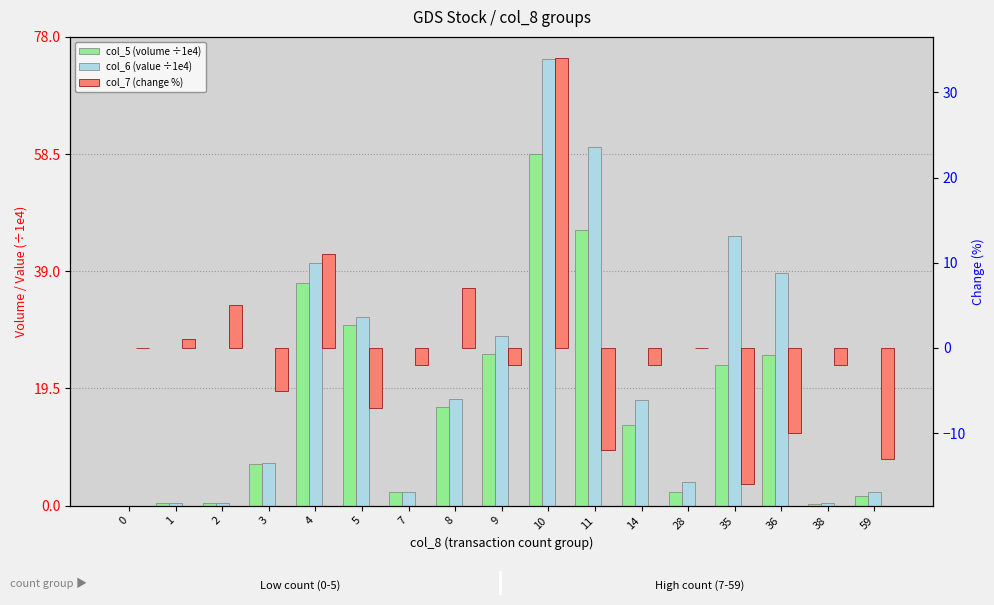

Reading right to left, transcribe all the data shown in this chart.

col_5 (volume ÷1e4): 59=1.6	38=0.3	36=25.0	35=23.4	28=2.3	14=13.5	11=45.8	10=58.5	9=25.3	8=16.4	7=2.2	5=30.1	4=37.0	3=6.9	2=0.4	1=0.4	0=0.0
col_6 (value ÷1e4): 59=2.2	38=0.5	36=38.8	35=44.8	28=3.9	14=17.6	11=59.7	10=74.3	9=28.2	8=17.8	7=2.3	5=31.4	4=40.4	3=7.2	2=0.4	1=0.4	0=0.0
col_7 (change %): 59=-13.0	38=-2.0	36=-10.0	35=-16.0	28=0.0	14=-2.0	11=-12.0	10=34.0	9=-2.0	8=7.0	7=-2.0	5=-7.0	4=11.0	3=-5.0	2=5.0	1=1.0	0=0.0